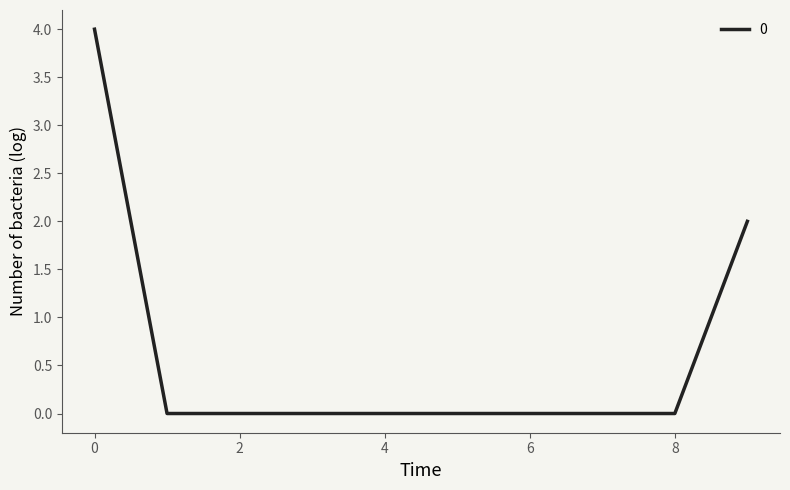

What is the difference between the second highest and minimum values?

2